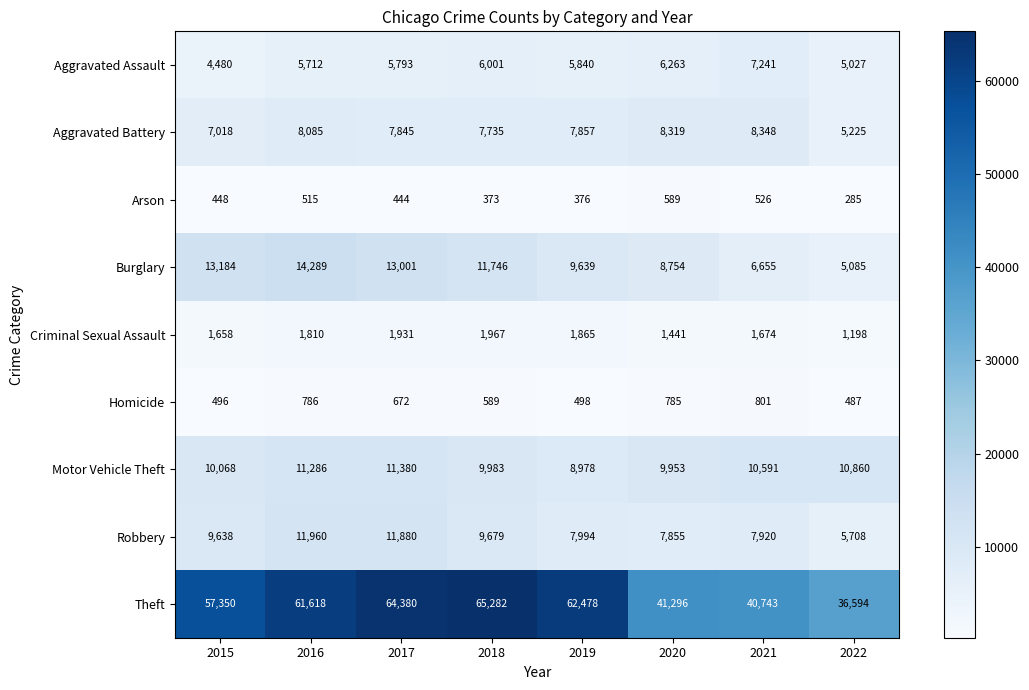

Count the number of categories in the chart.

8